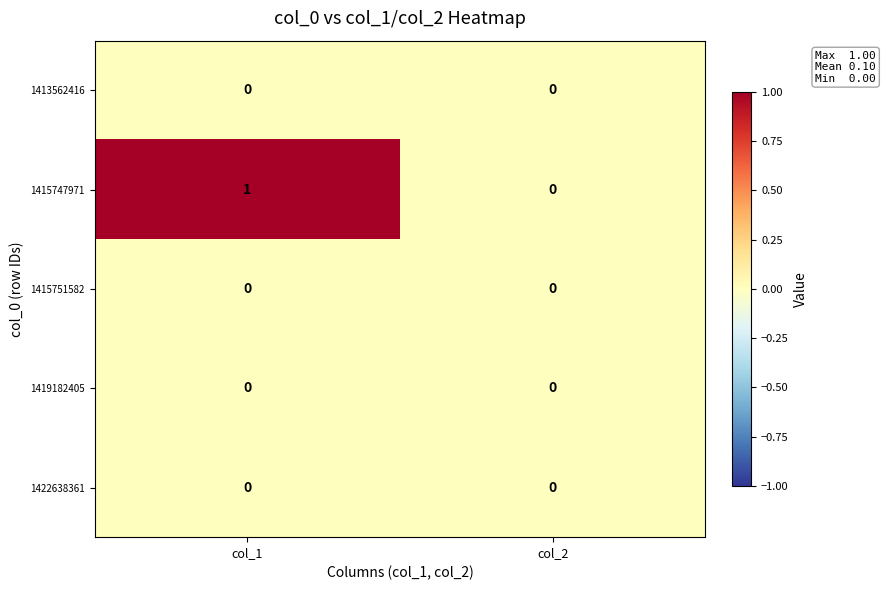

At which category is the sum across all series the highest?

col_1